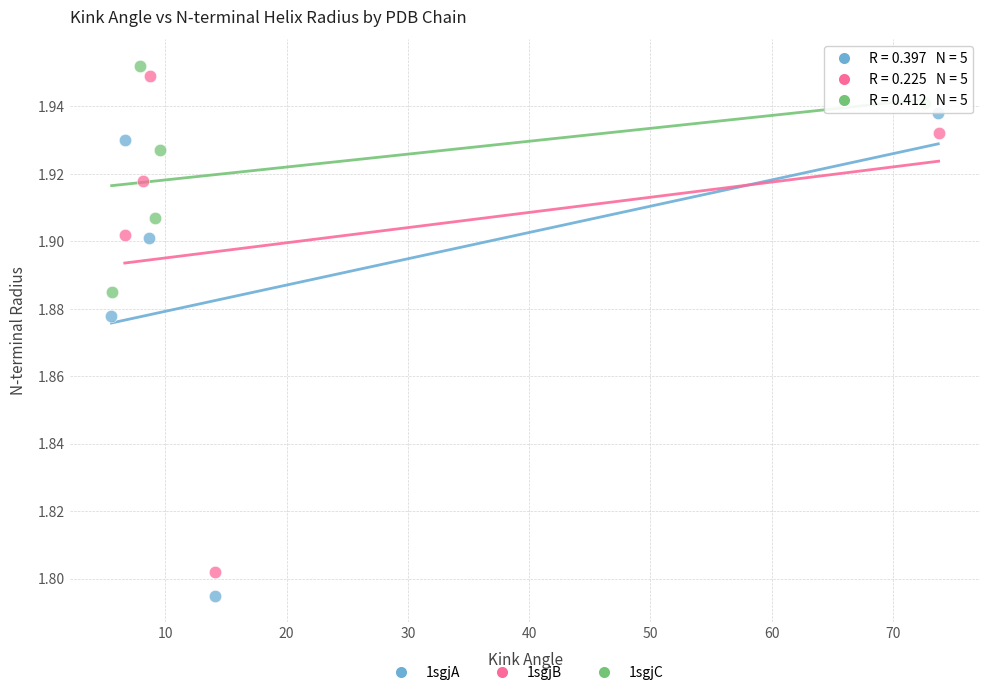

Which series contains the lowest Y value?

1sgjA